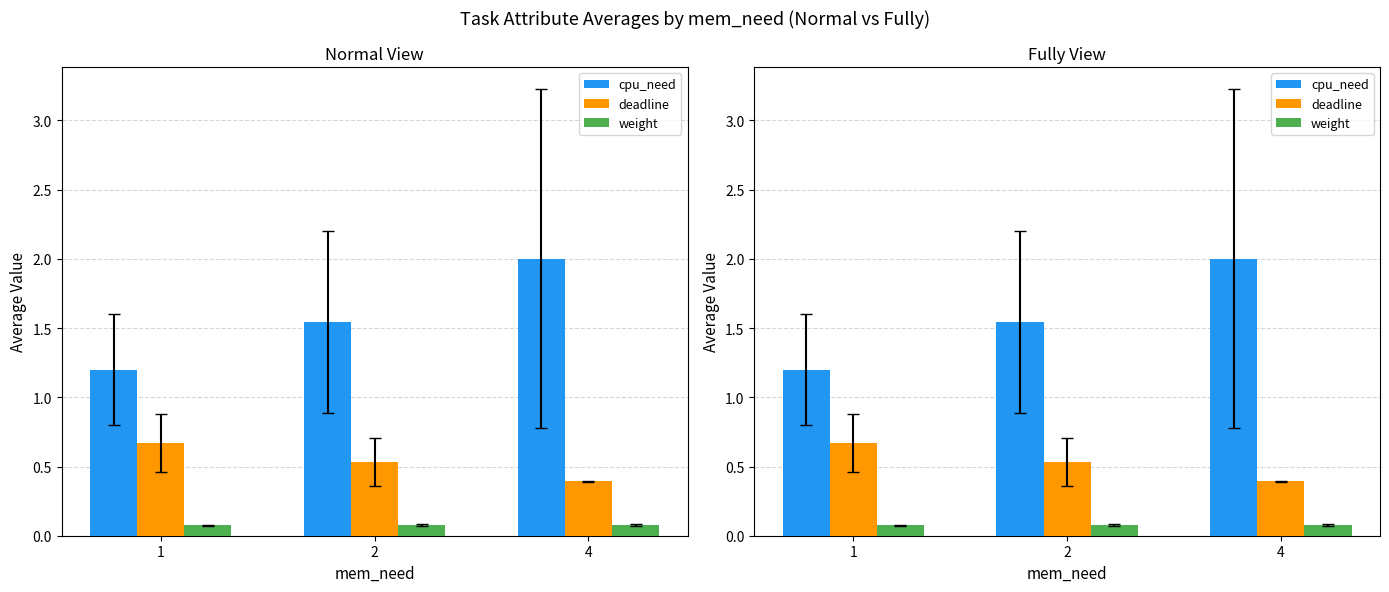

Which series has the largest total across all categories?

cpu_need